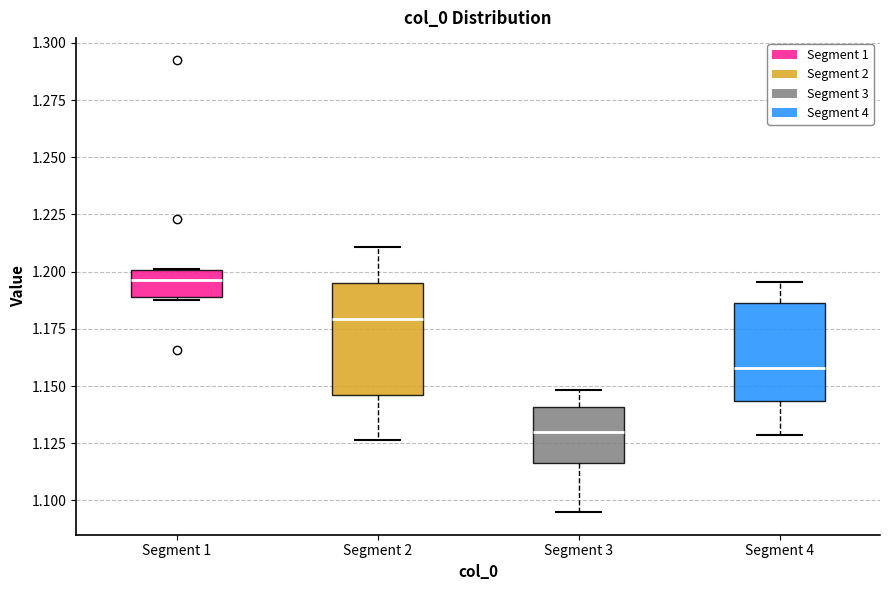

Where does the median line of the box for Segment 3 sit on the y-axis? The values are not printed on the chart, so give them approximately, as read against the axis.

1.130